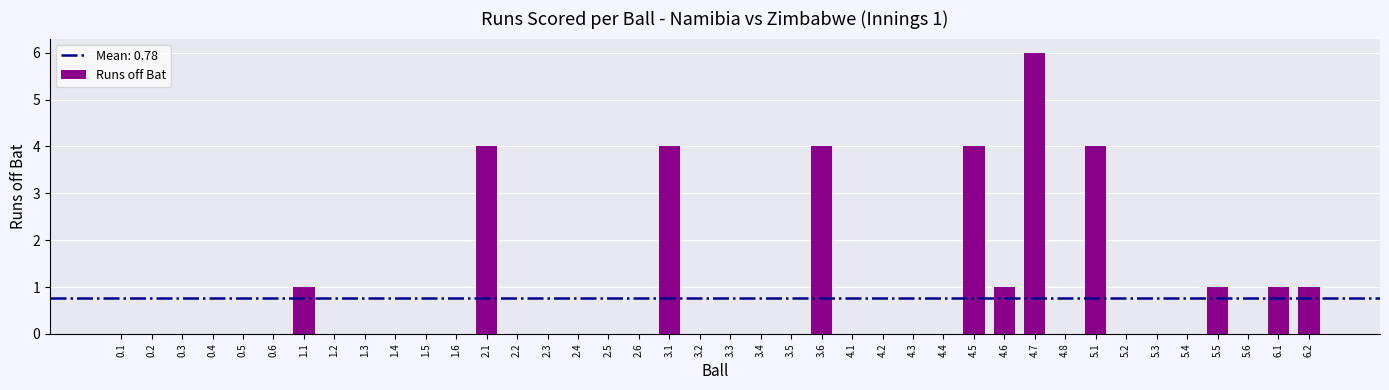

What is the maximum value shown in the chart?

6